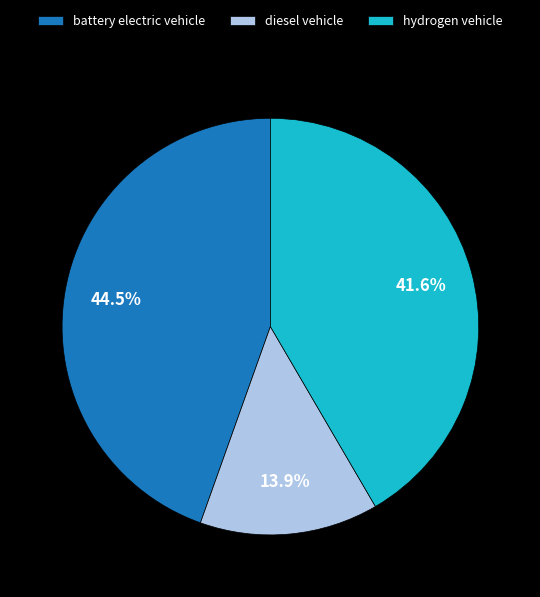

To the nearest percent, what is the average slice percentage?

33%